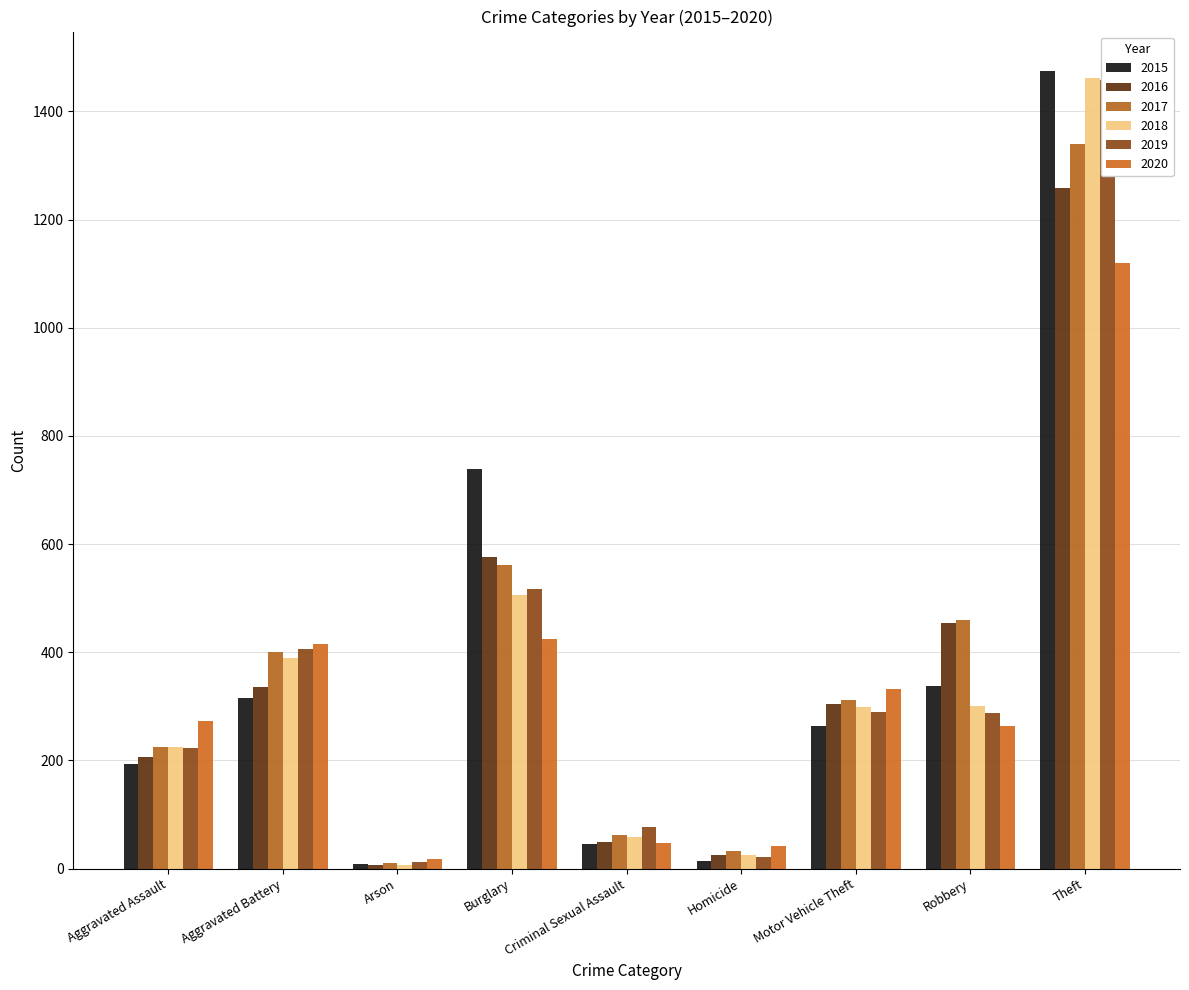

Rank the series at Robbery from lowest to highest value.

2020, 2019, 2018, 2015, 2016, 2017